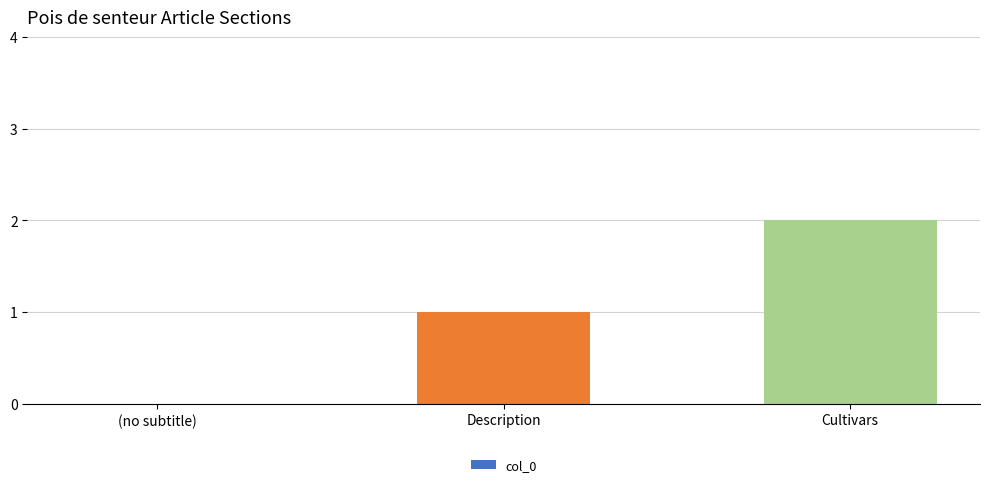

What is the sum of the values at Description and (no subtitle)?

1